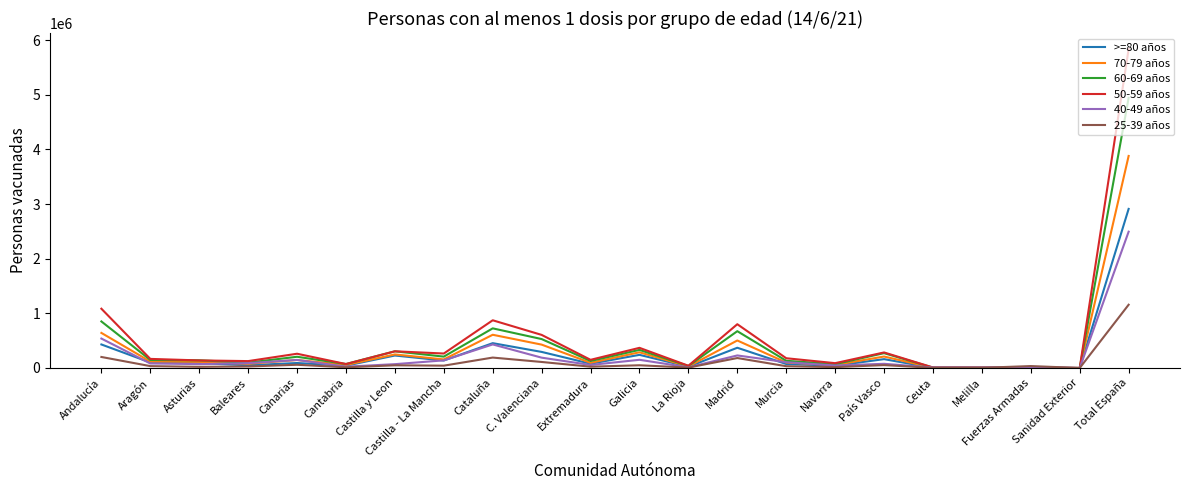

What is the sum of the 25-39 años values at C. Valenciana and Cantabria?

123270